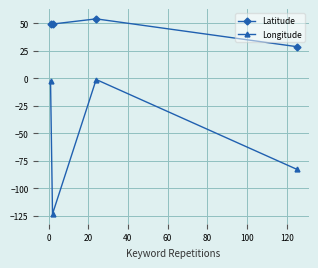

What is the average value of the Latitude series?

45.3